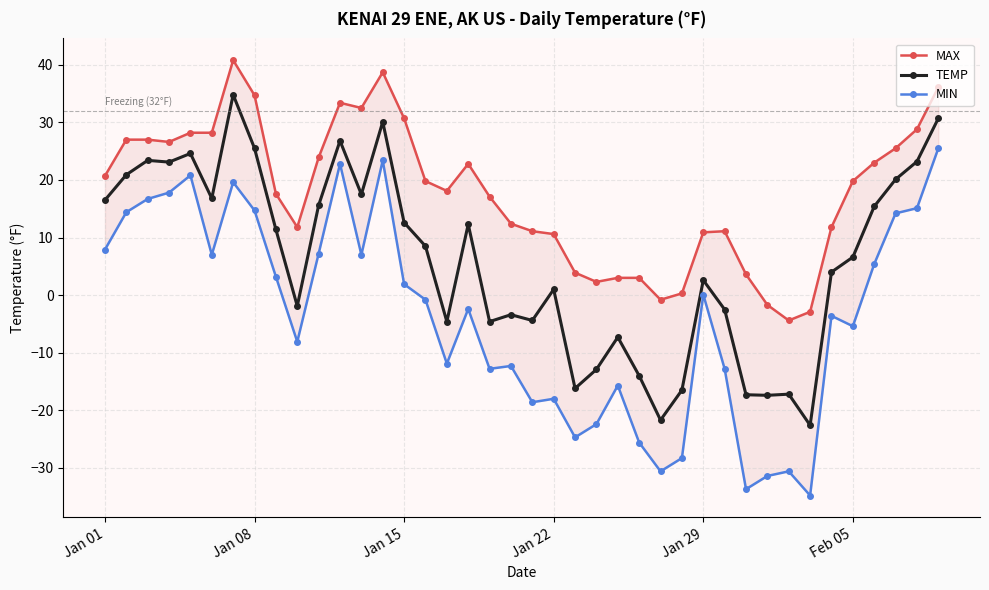

True or false: MAX and TEMP intersect in this chart.

False